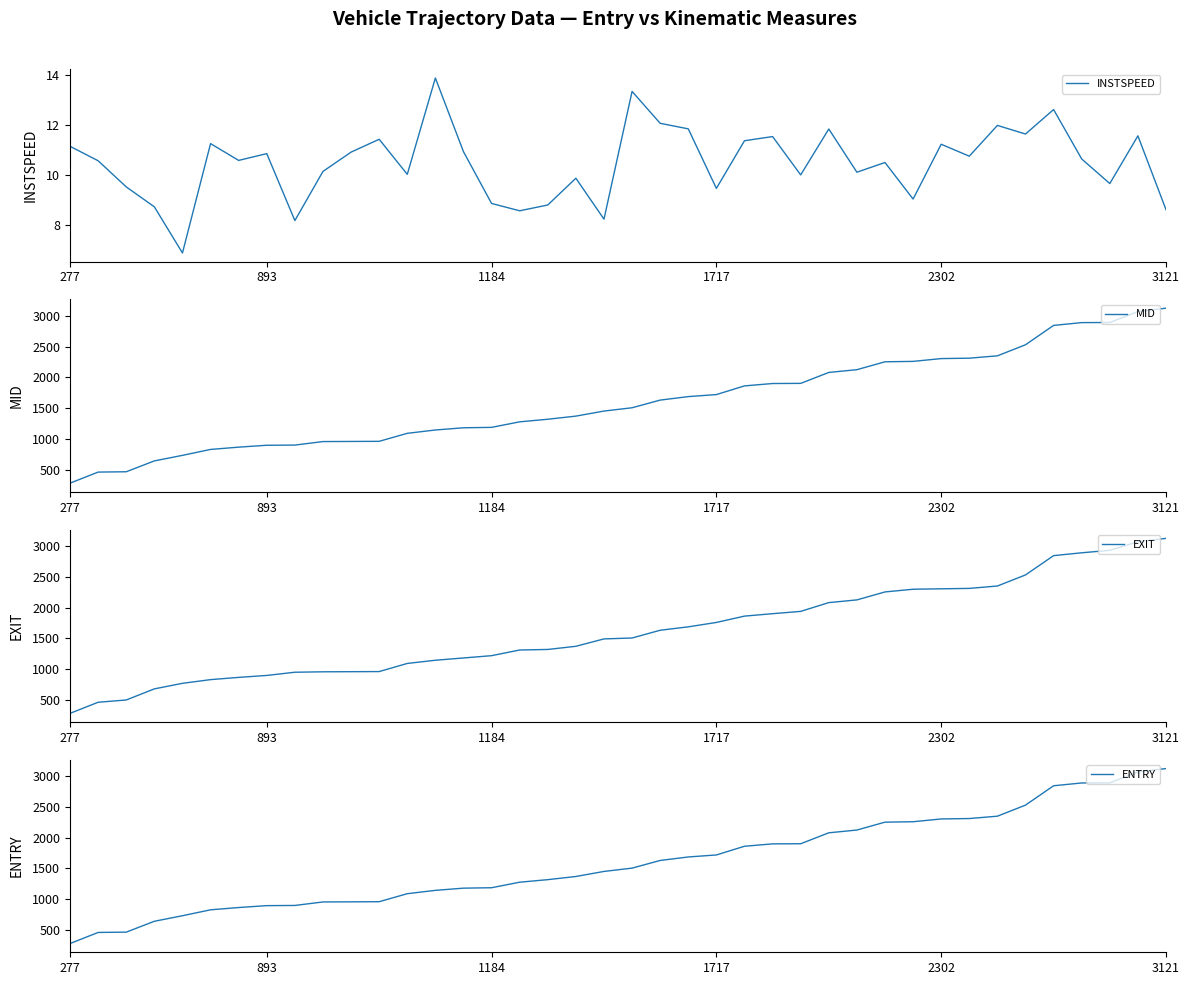

What is the difference between the maximum and minimum values in the MID series?

2845.0